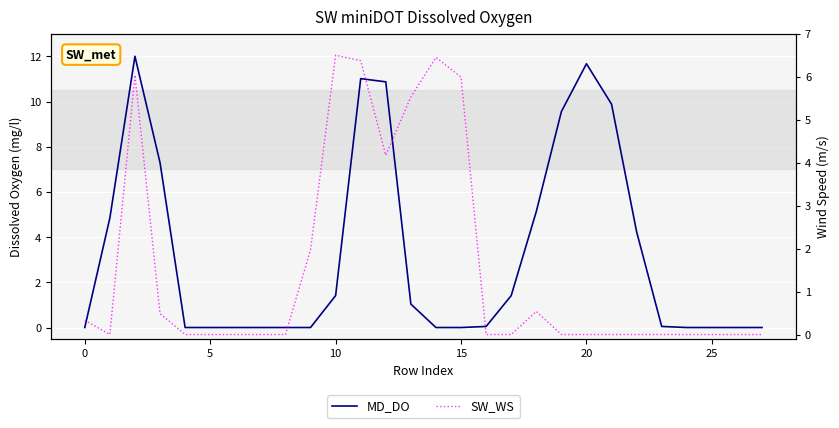

Reading right to left, list all the values displayed in this chart.

MD_DO: 0.0	0.0	0.0	0.0	0.0	4.2	9.9	11.7	9.6	5.1	1.4	0.0	0.0	0.0	1.0	10.9	11.0	1.4	0.0	0.0	0.0	0.0	0.0	0.0	7.3	12.0	4.8	0.0
SW_WS: 0.0	0.0	0.0	0.0	0.0	0.0	0.0	0.0	0.0	0.5	0.0	0.0	6.0	6.4	5.5	4.2	6.4	6.5	2.0	0.0	0.0	0.0	0.0	0.0	0.5	6.0	0.0	0.3